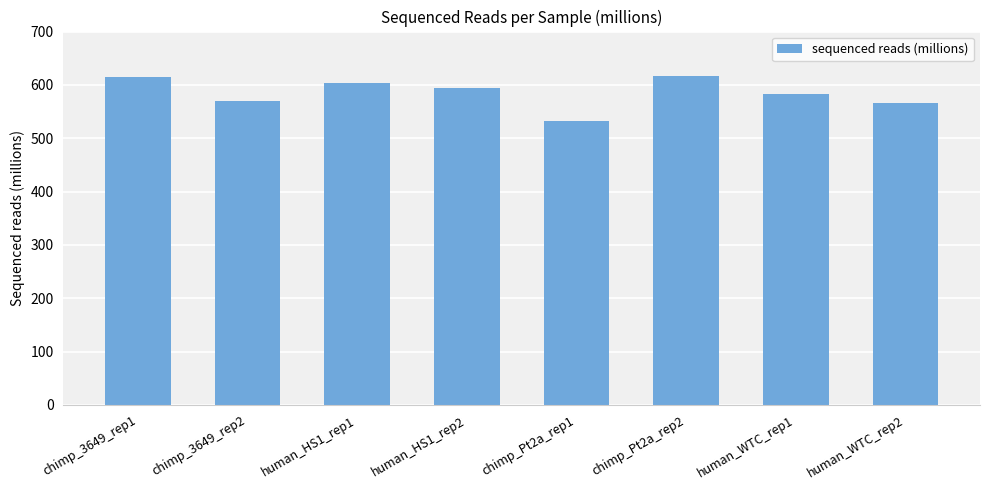

What is the sum of all values?

4682.2